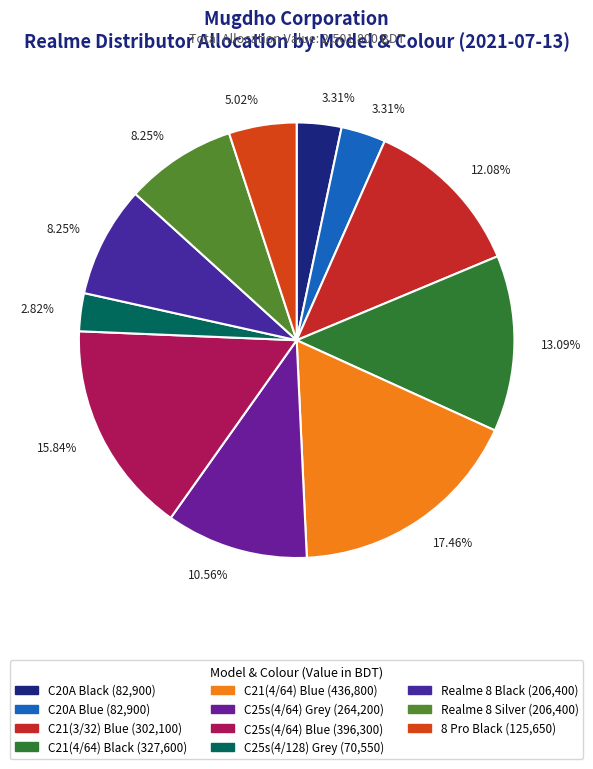

Which slice is the smallest?

C25s(4/128) Grey